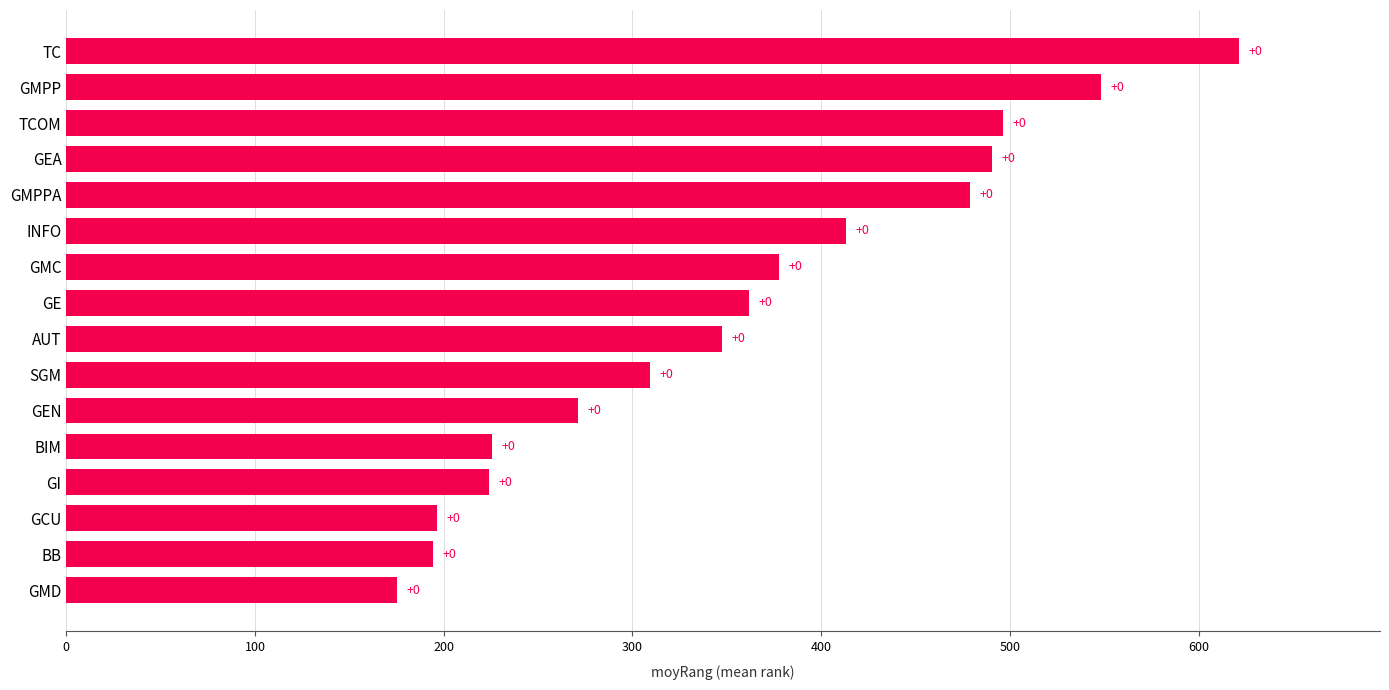

How many bars are there in total?

16